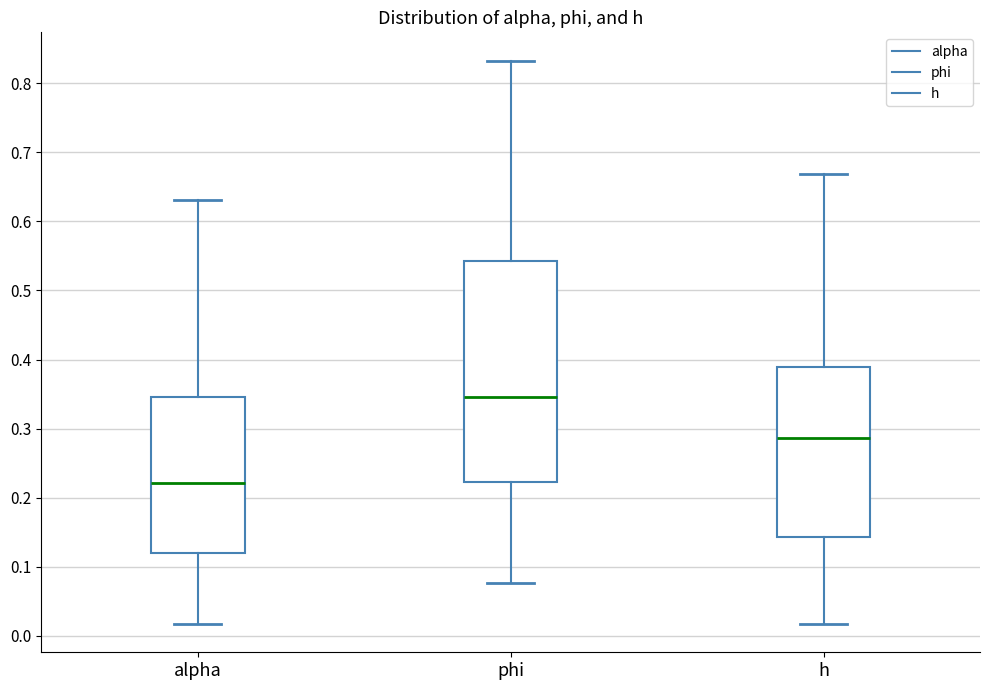

Which box is the tallest, from its lower edge to its upper edge?

phi